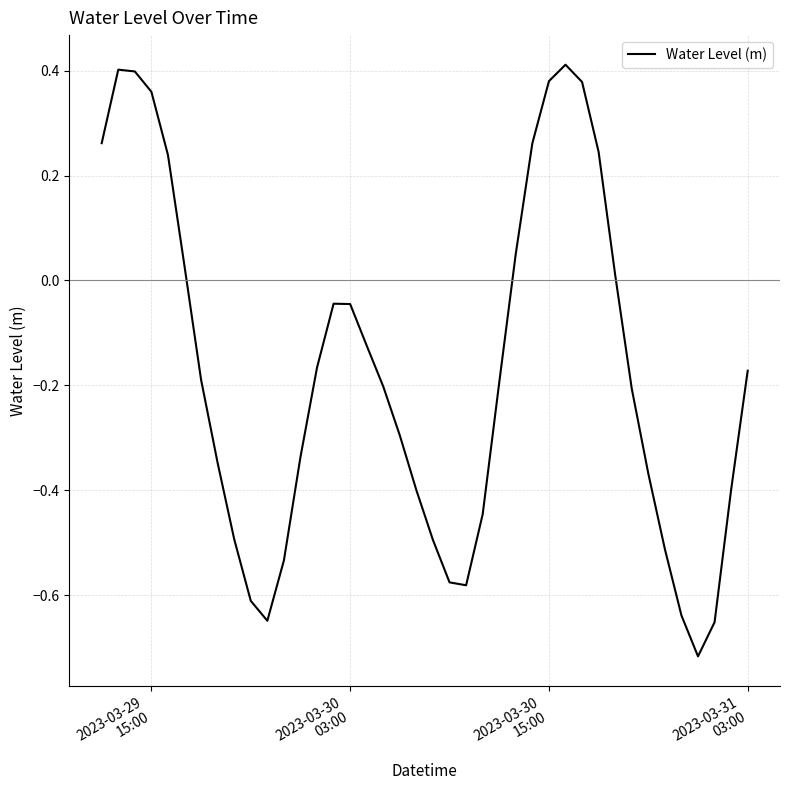

Reading right to left, extract all data points from this chart.

-0.2	-0.4	-0.7	-0.7	-0.6	-0.5	-0.4	-0.2	0.0	0.2	0.4	0.4	0.4	0.3	0.1	-0.2	-0.4	-0.6	-0.6	-0.5	-0.4	-0.3	-0.2	-0.1	-0.0	-0.0	-0.2	-0.3	-0.5	-0.6	-0.6	-0.5	-0.3	-0.2	0.0	0.2	0.4	0.4	0.4	0.3